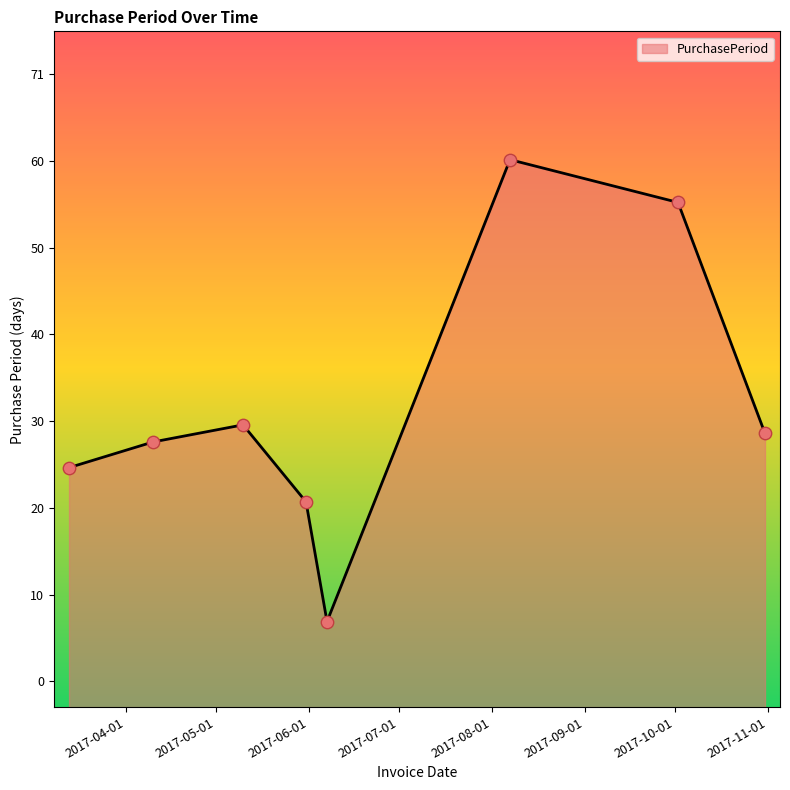

Approximately how many times larger is the value at 2017-05-31 compared to 2017-08-07?

0.3